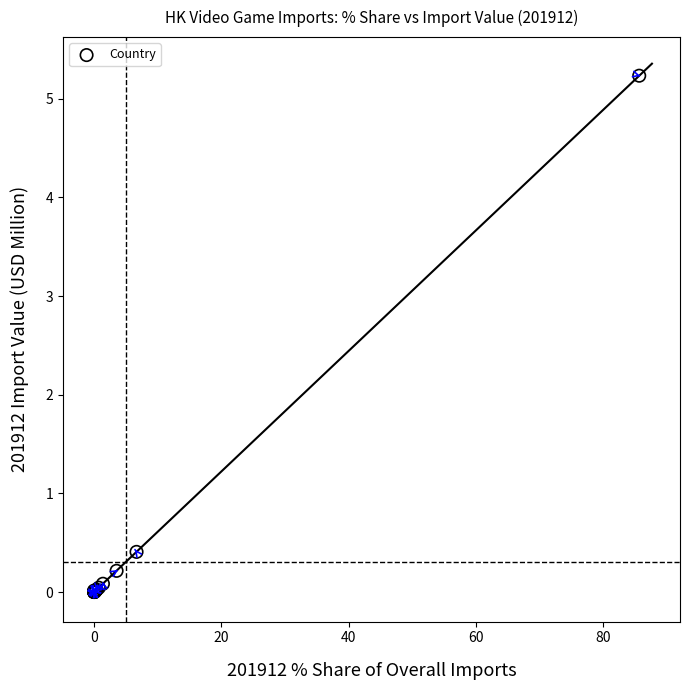

What Y value in the scatter plot is closest to 2?

0.4